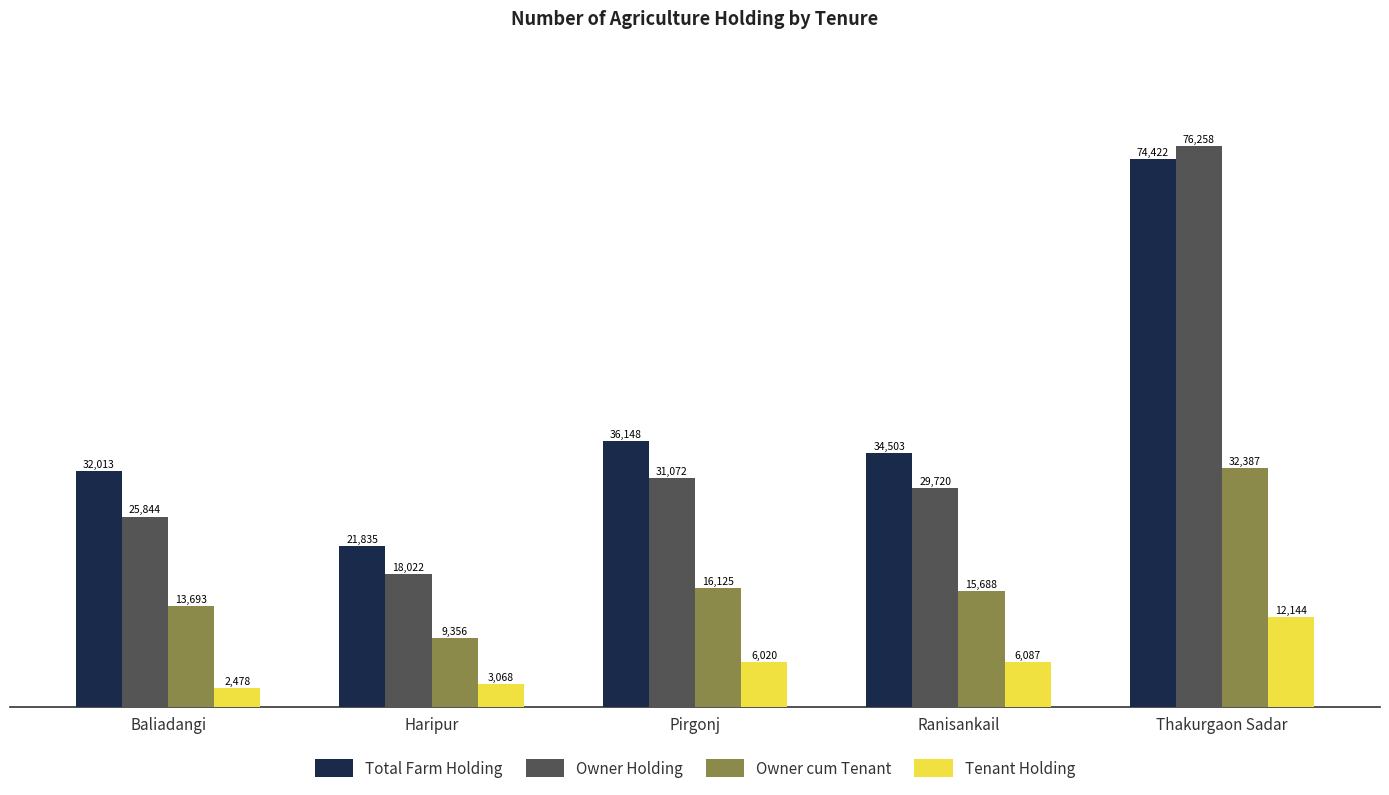

List the labels in order of Total Farm Holding value, smallest first.

Haripur, Baliadangi, Ranisankail, Pirgonj, Thakurgaon Sadar